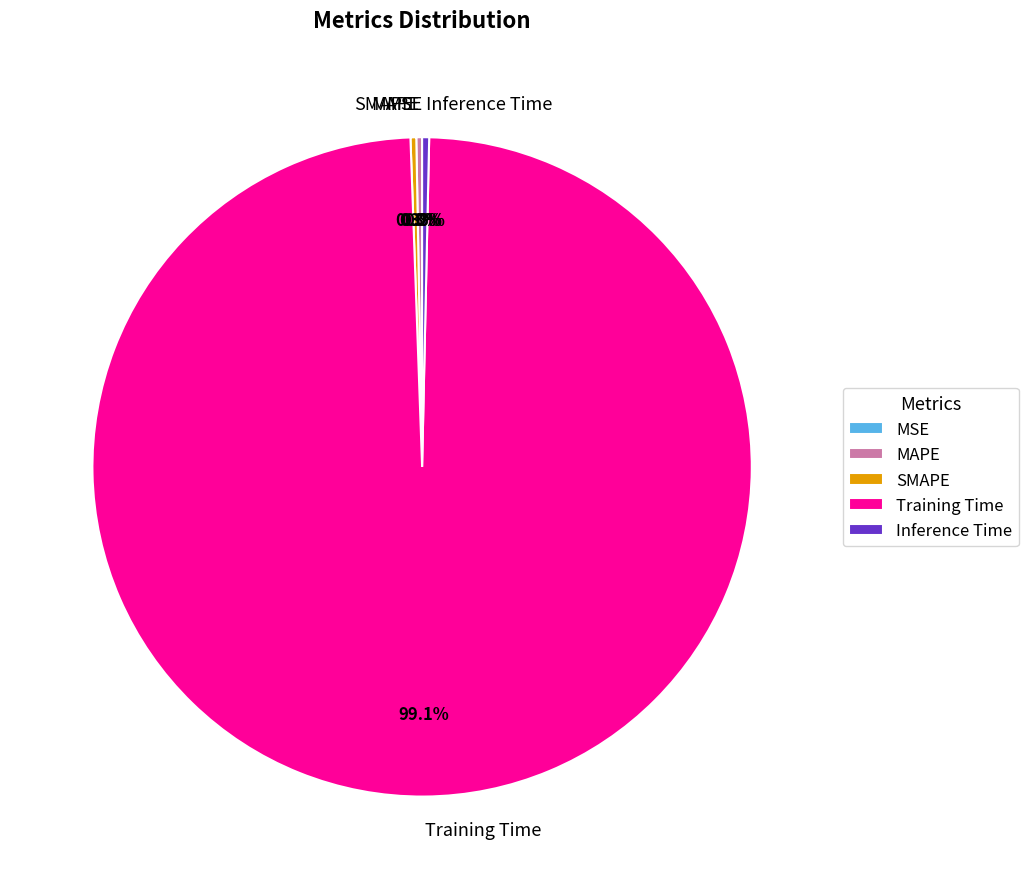

Which category has the biggest portion of the pie?

Training Time